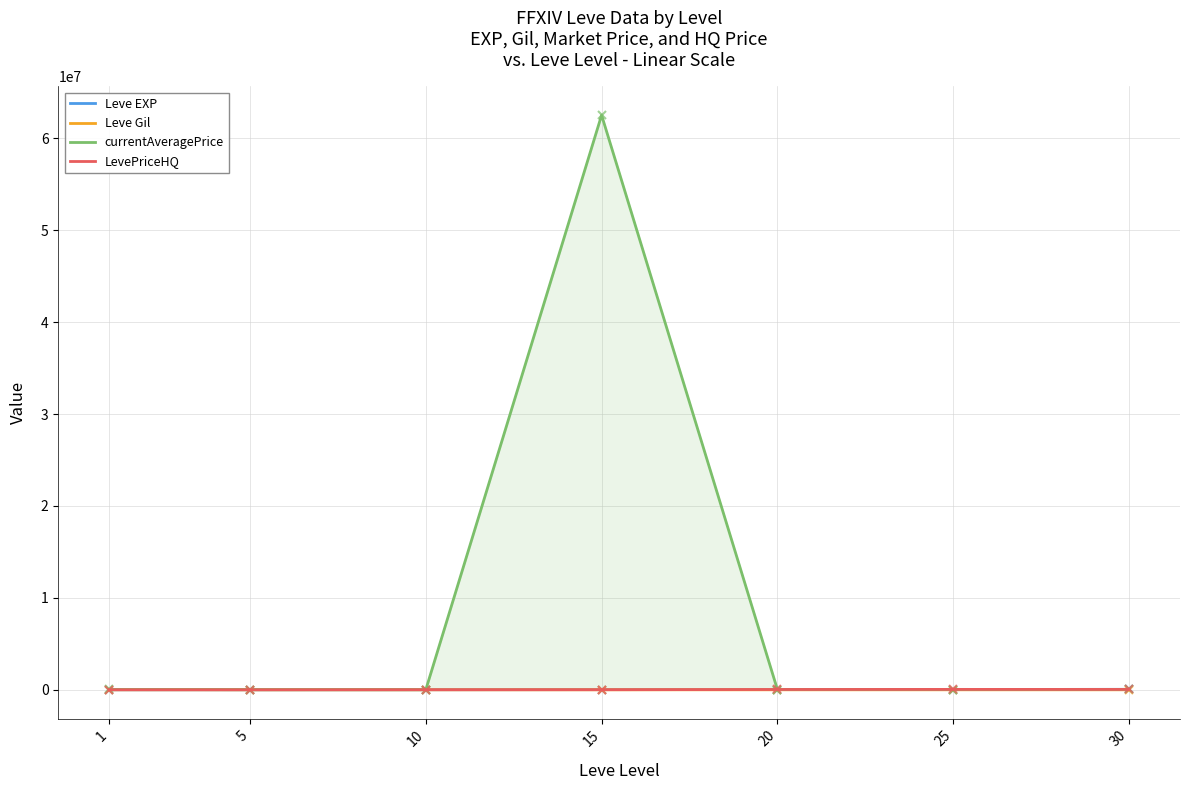

Where does the currentAveragePrice series first go above 30371?

1